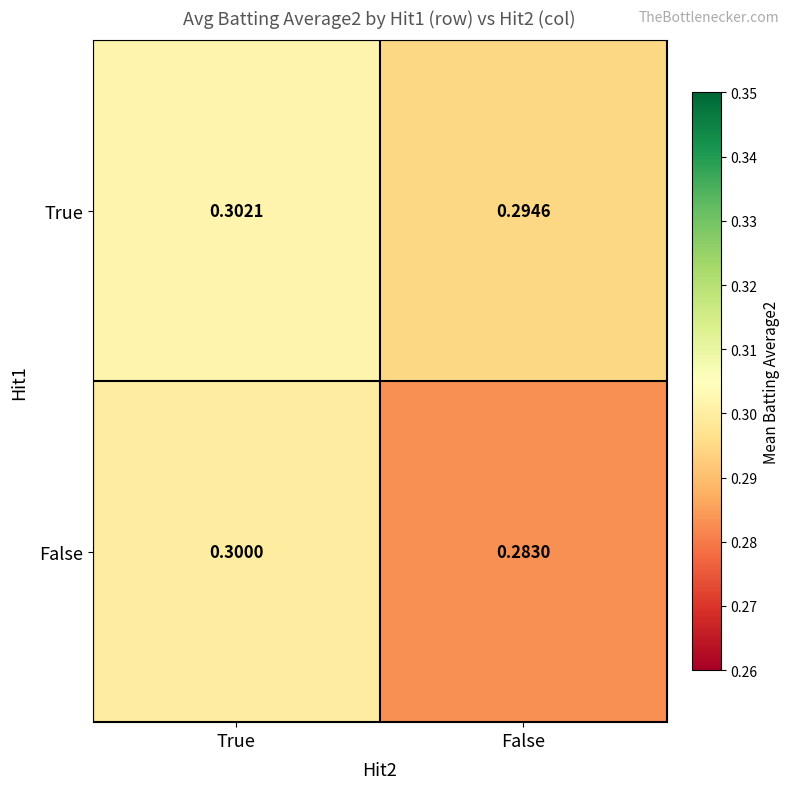

How many data points does each series have?

2